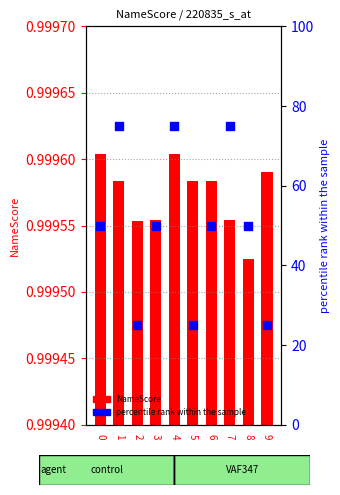

What is the total value across all series at 0?

51.0